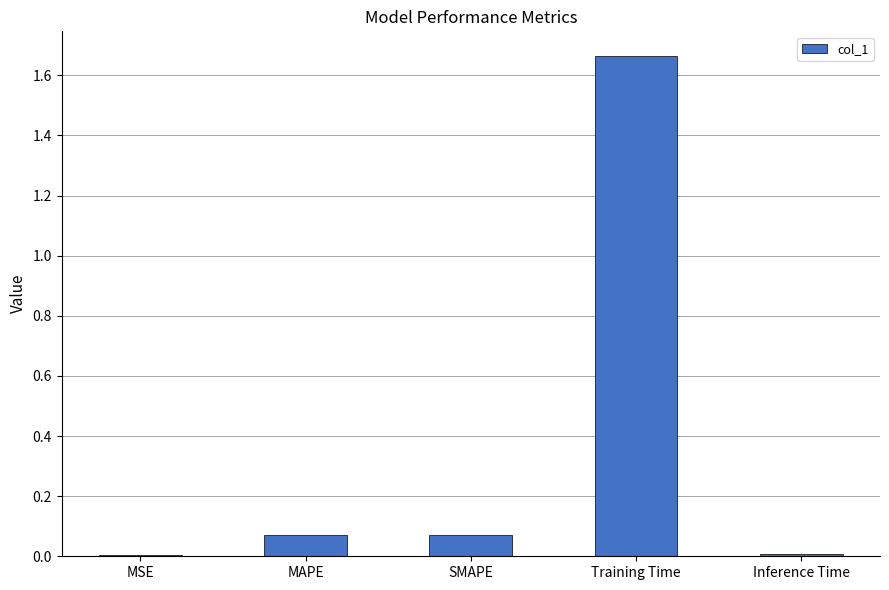

The value at MSE is 0.0. True or false?

True